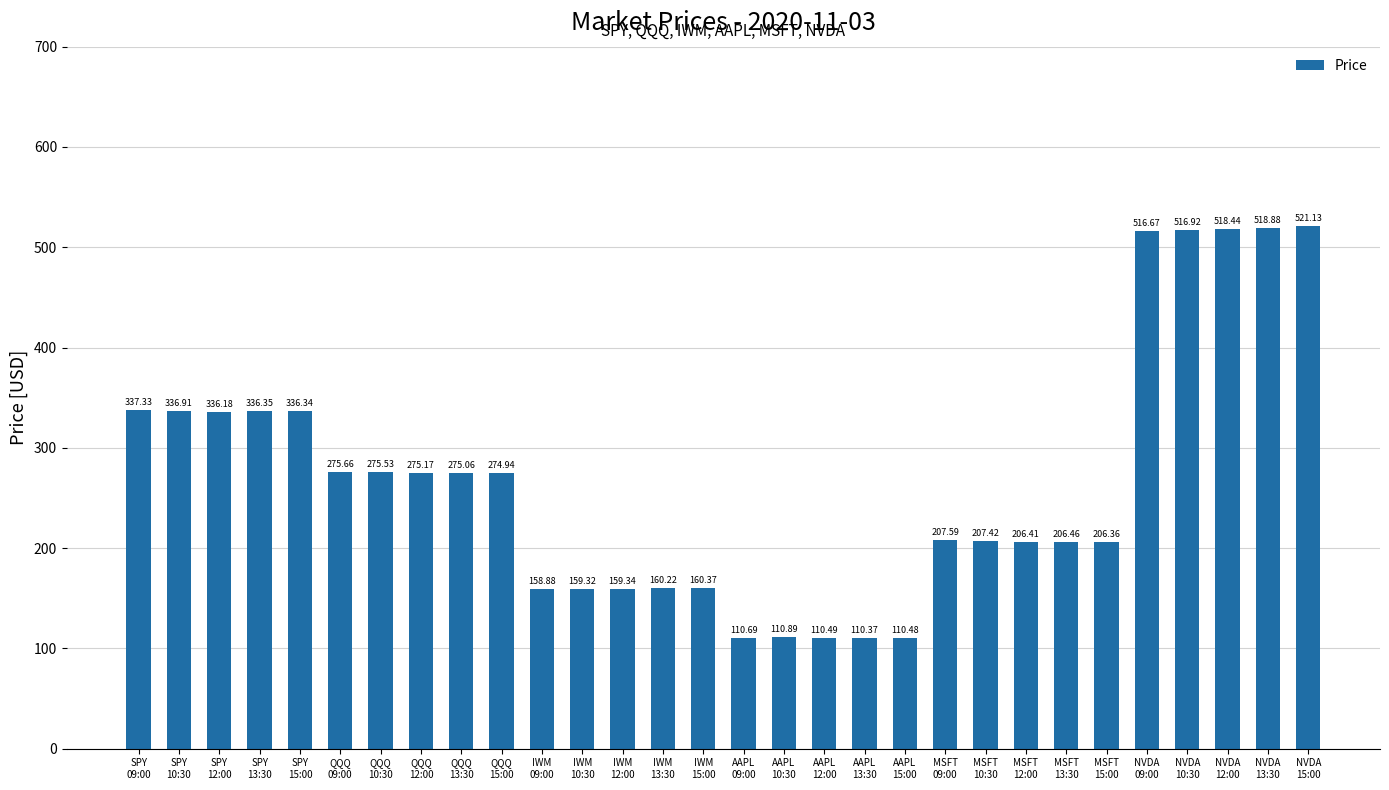

Reading left to right, what are all the values shown in this chart?

SPY
09:00=337.3	SPY
10:30=336.9	SPY
12:00=336.2	SPY
13:30=336.4	SPY
15:00=336.3	QQQ
09:00=275.7	QQQ
10:30=275.5	QQQ
12:00=275.2	QQQ
13:30=275.1	QQQ
15:00=274.9	IWM
09:00=158.9	IWM
10:30=159.3	IWM
12:00=159.3	IWM
13:30=160.2	IWM
15:00=160.4	AAPL
09:00=110.7	AAPL
10:30=110.9	AAPL
12:00=110.5	AAPL
13:30=110.4	AAPL
15:00=110.5	MSFT
09:00=207.6	MSFT
10:30=207.4	MSFT
12:00=206.4	MSFT
13:30=206.5	MSFT
15:00=206.4	NVDA
09:00=516.7	NVDA
10:30=516.9	NVDA
12:00=518.4	NVDA
13:30=518.9	NVDA
15:00=521.1